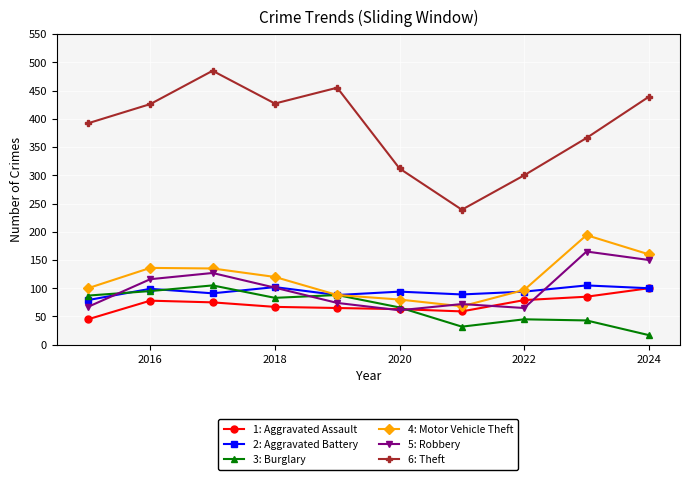

How many data points in 3: Burglary are less than 83?

5